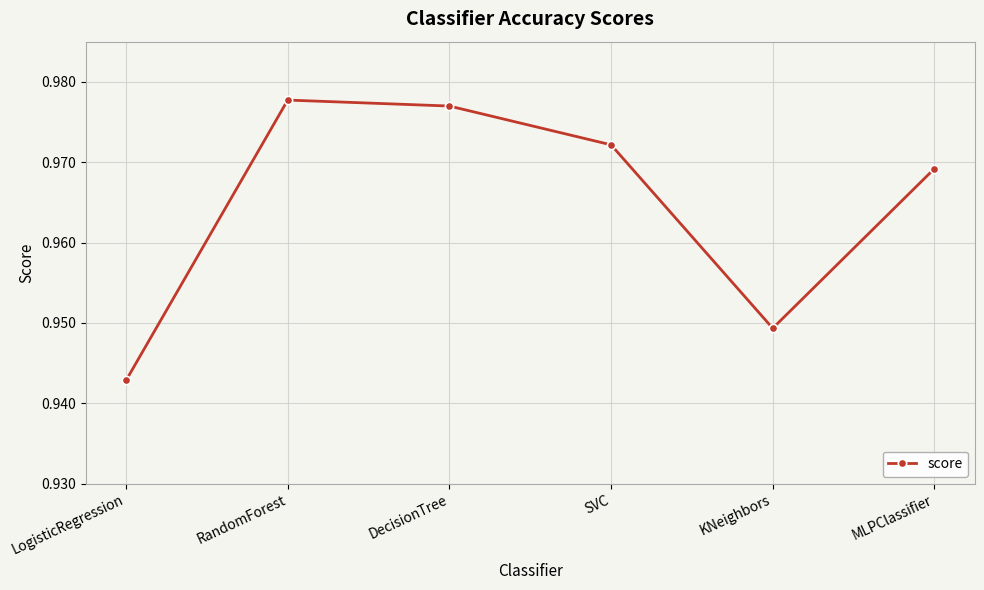

List the labels in order of value, smallest first.

LogisticRegression, KNeighbors, MLPClassifier, SVC, DecisionTree, RandomForest